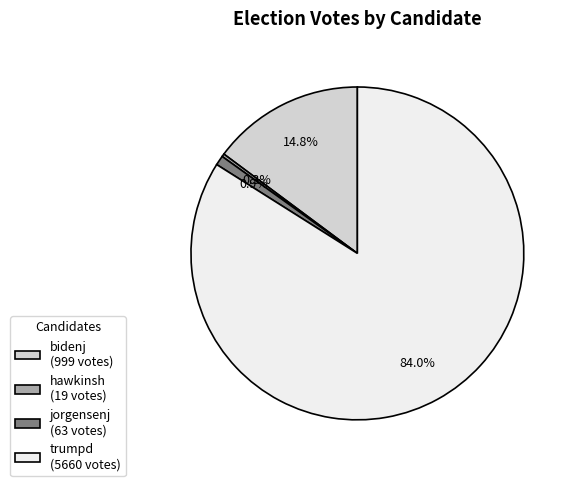

Between hawkinsh (19 votes) and trumpd (5660 votes), which is larger?

trumpd (5660 votes)